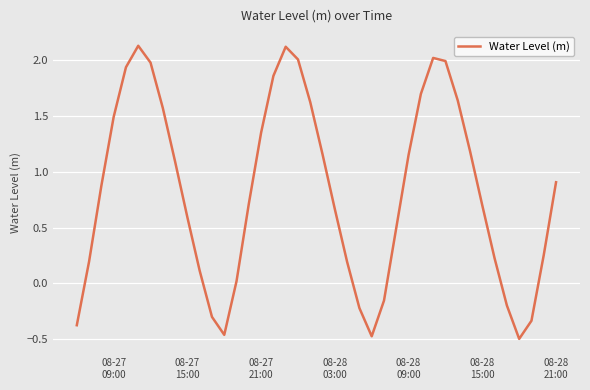

How many lines are shown in the chart?

1